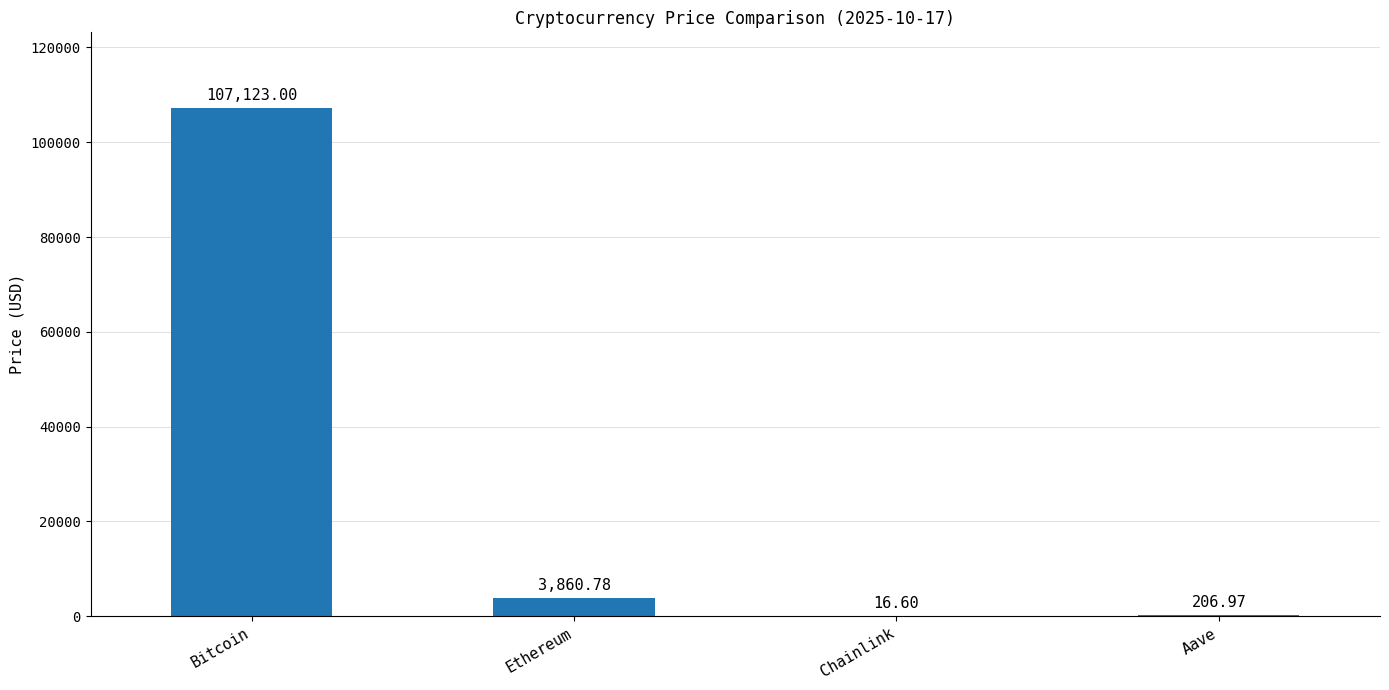

What is the change in value from Chainlink to Aave?

+190.4